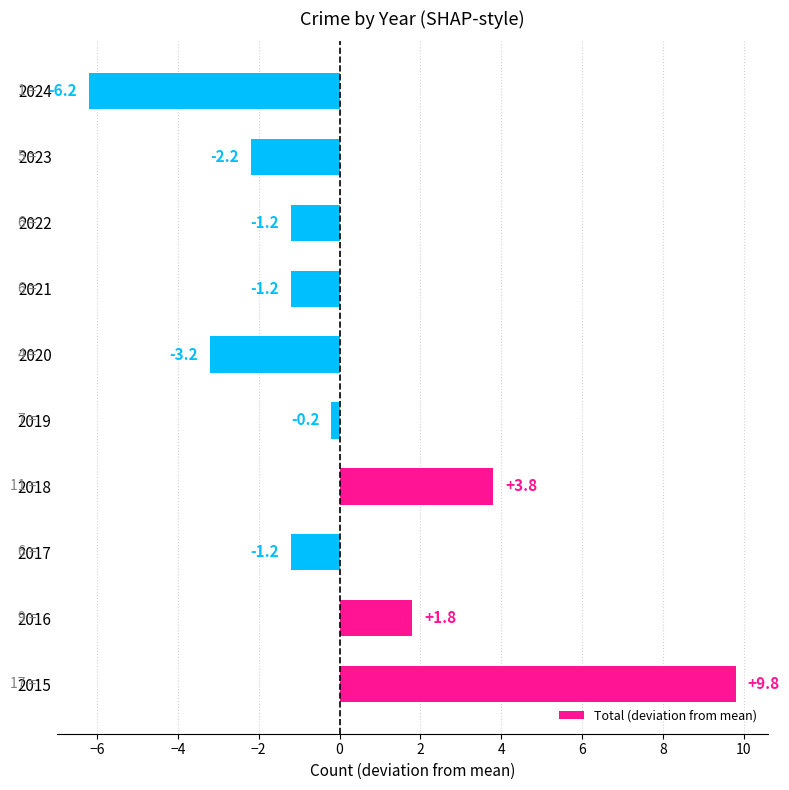

Between 2023 and 2017, which is larger?

2017